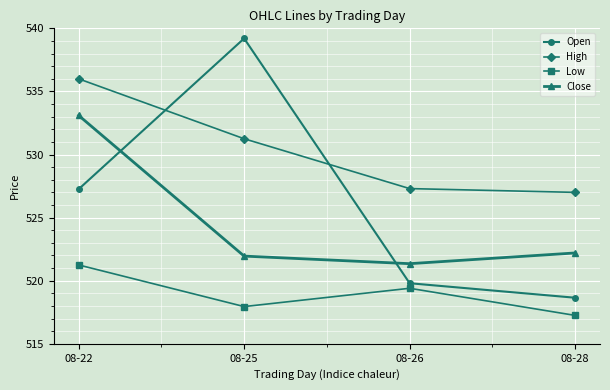

How many data points in High are above 531?

2